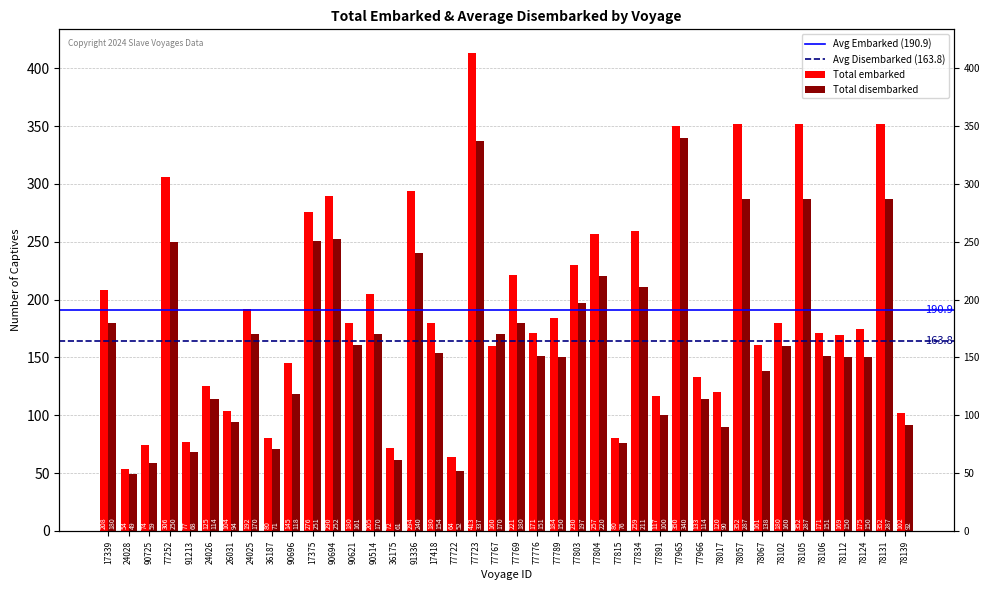

Rank the series at 90725 from highest to lowest value.

Total embarked, Total disembarked